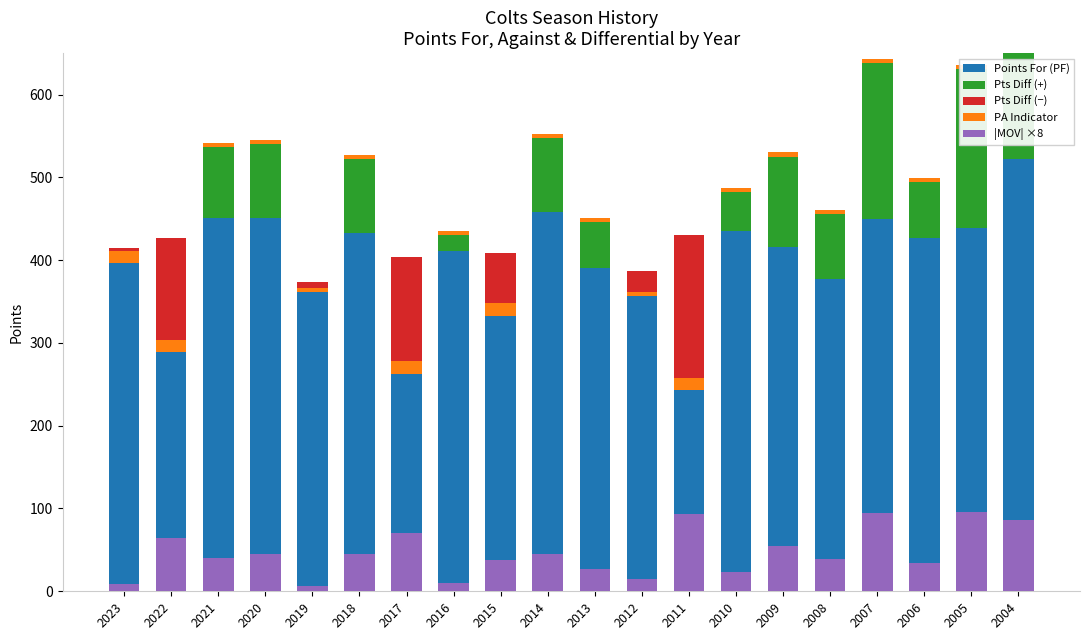

What is the sum of all Points For (PF) values?

7903.0